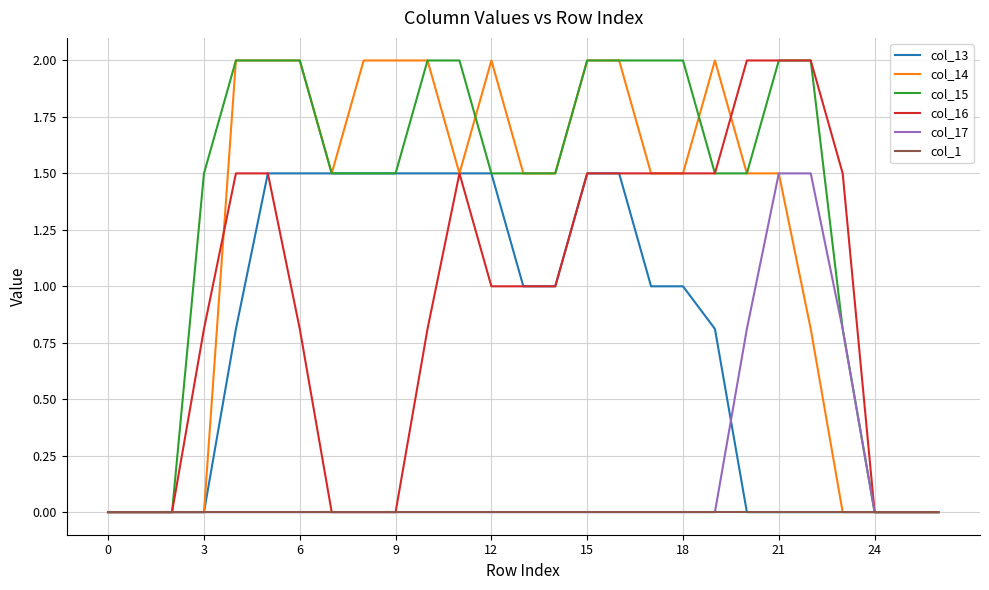

What is the average value of the col_15 series?

1.3